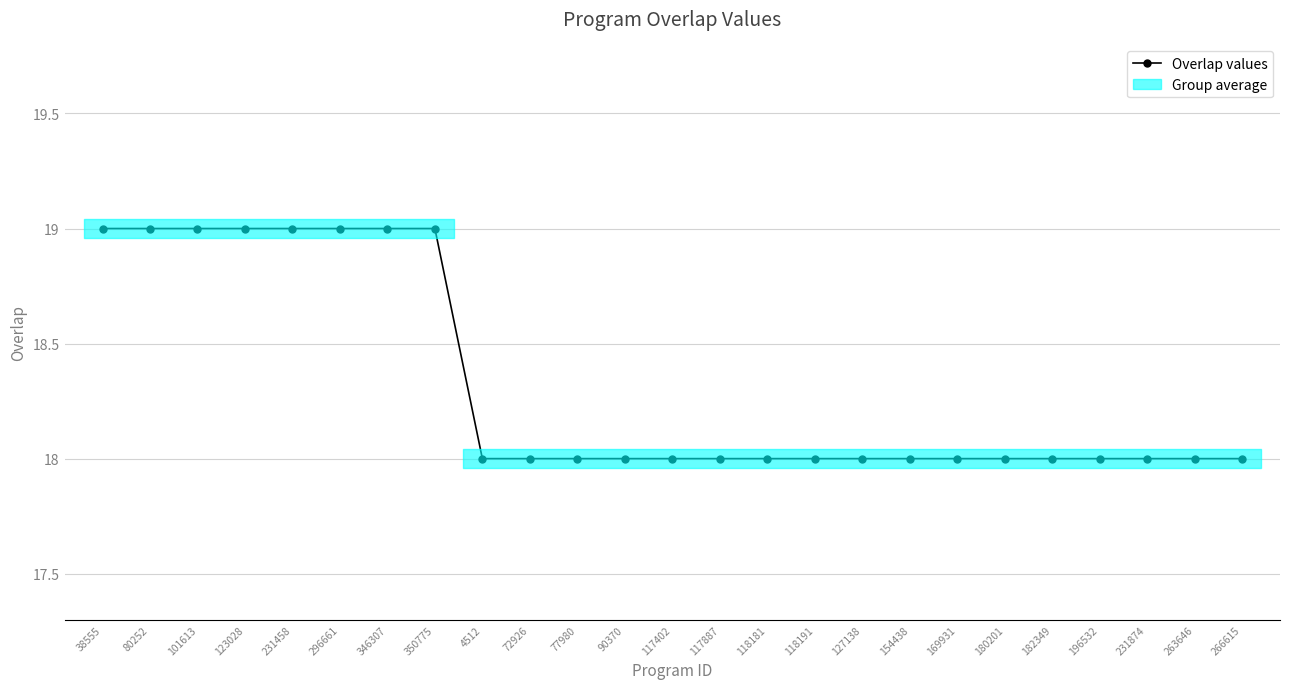

How many lines are shown in the chart?

1